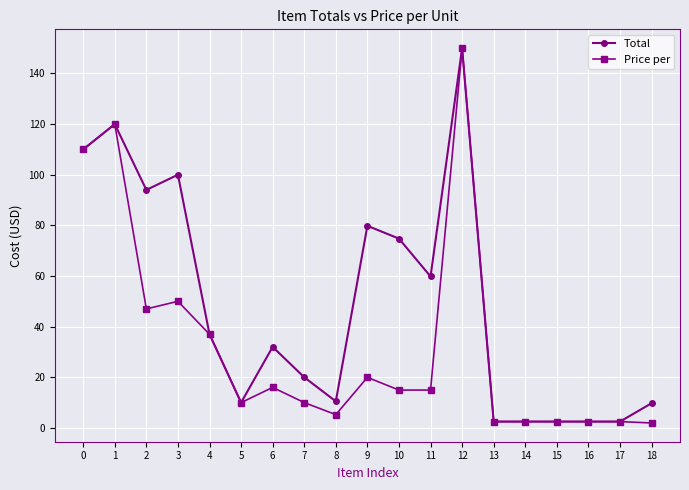

What is the value of the Total point at the 9th from the left?

10.5